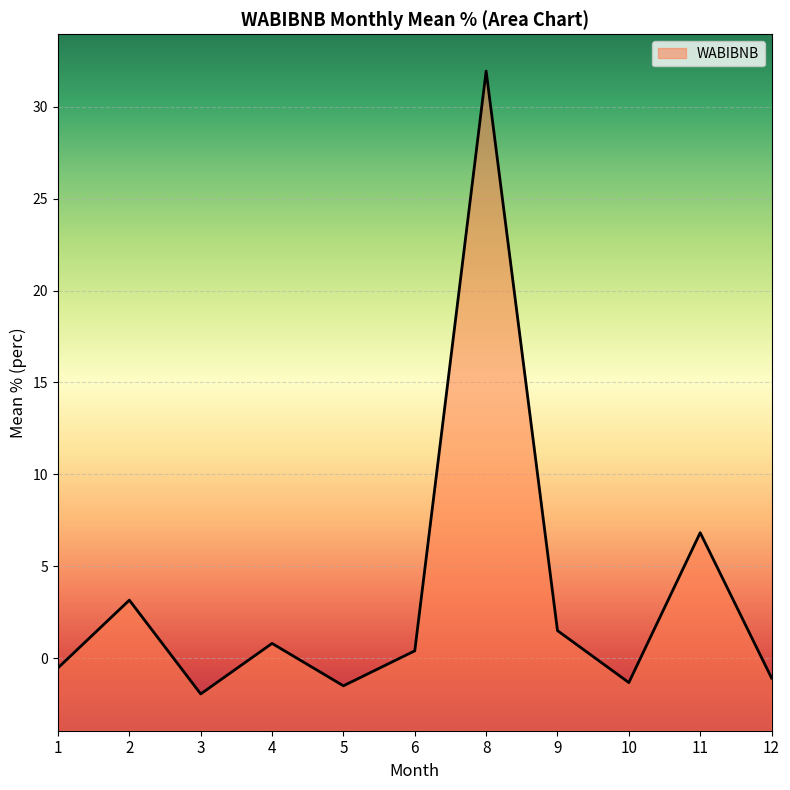

Where does the data first go above 0?

2